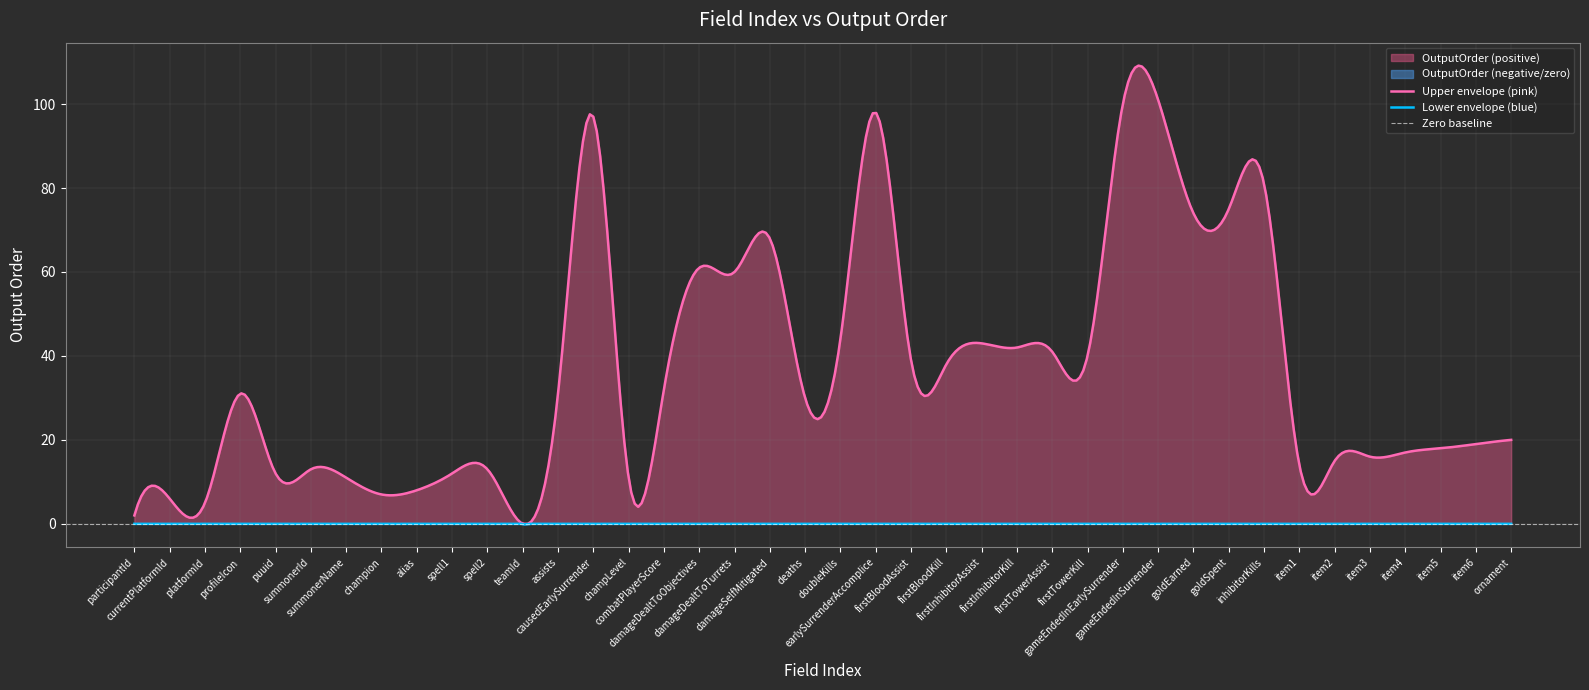

How many categories are shown in the chart?

40